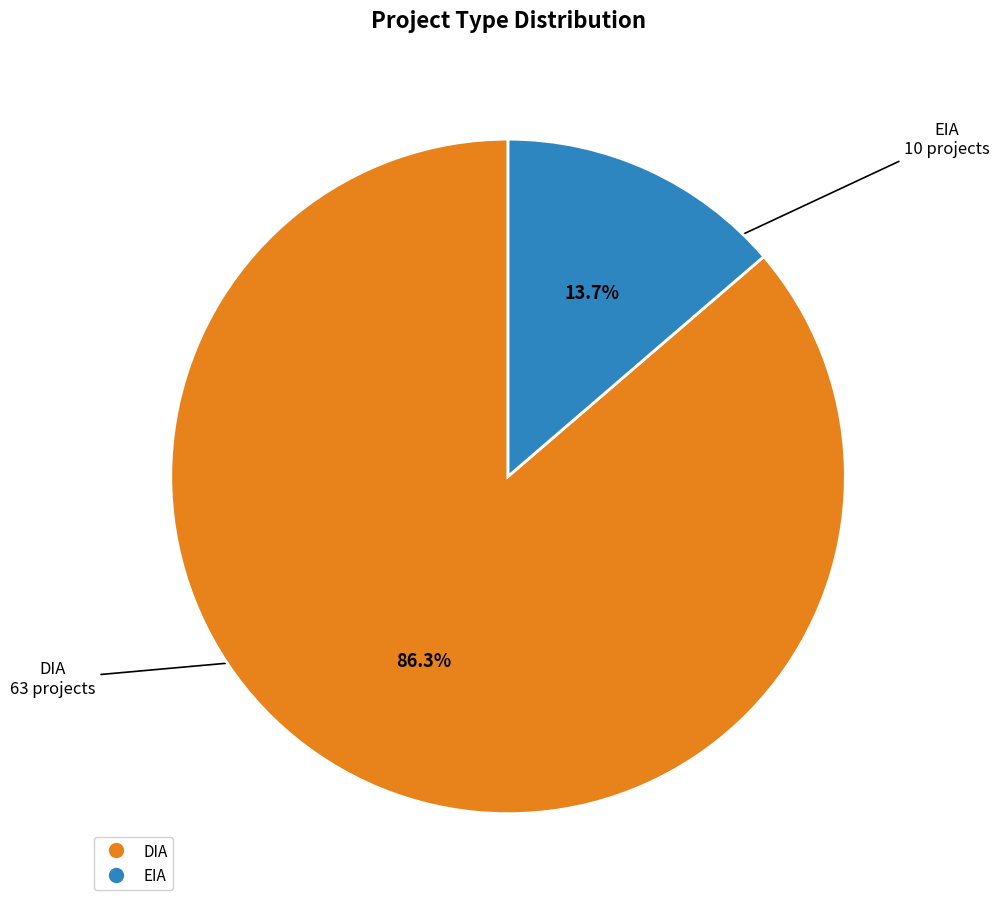

How many segments does this pie chart have?

2